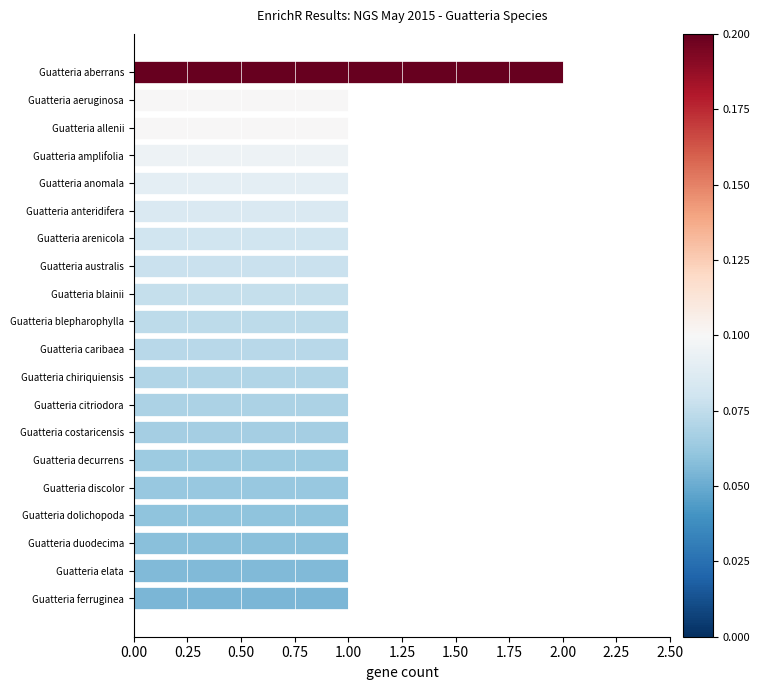

What is the value of the 15th bar from the top?

1